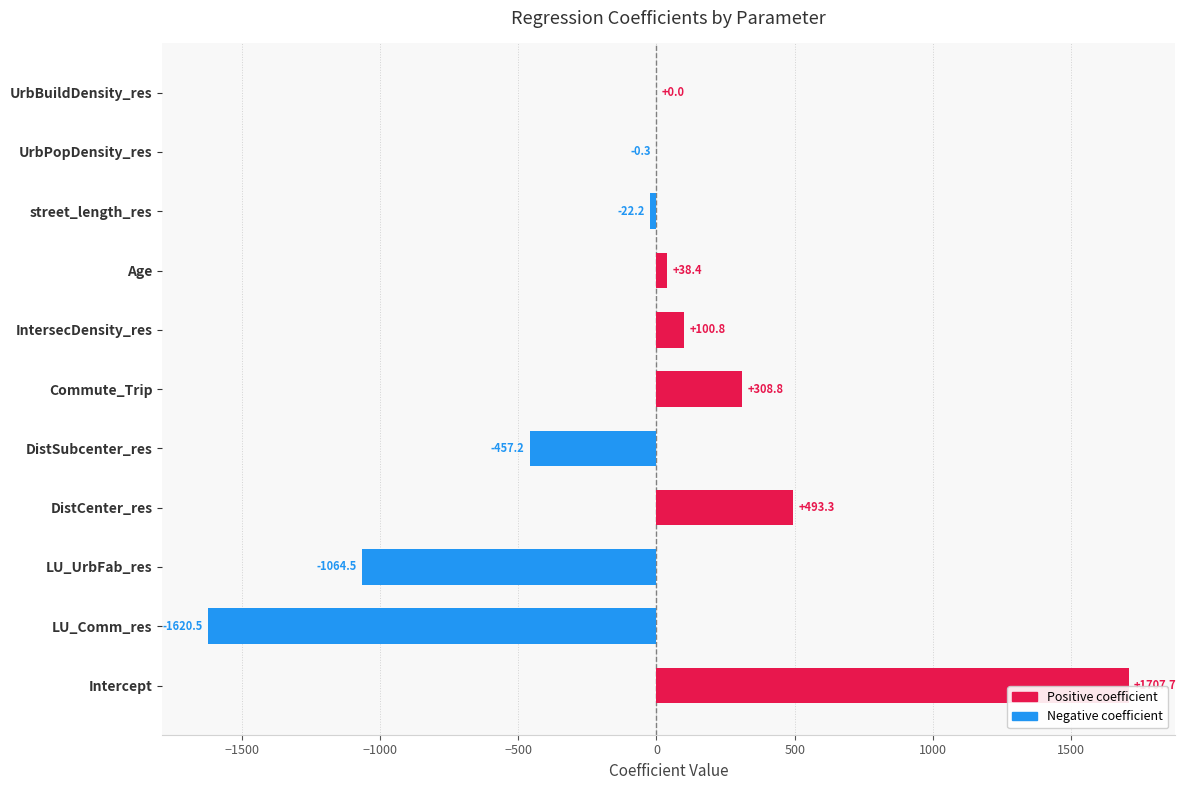

How many values are above zero?

6